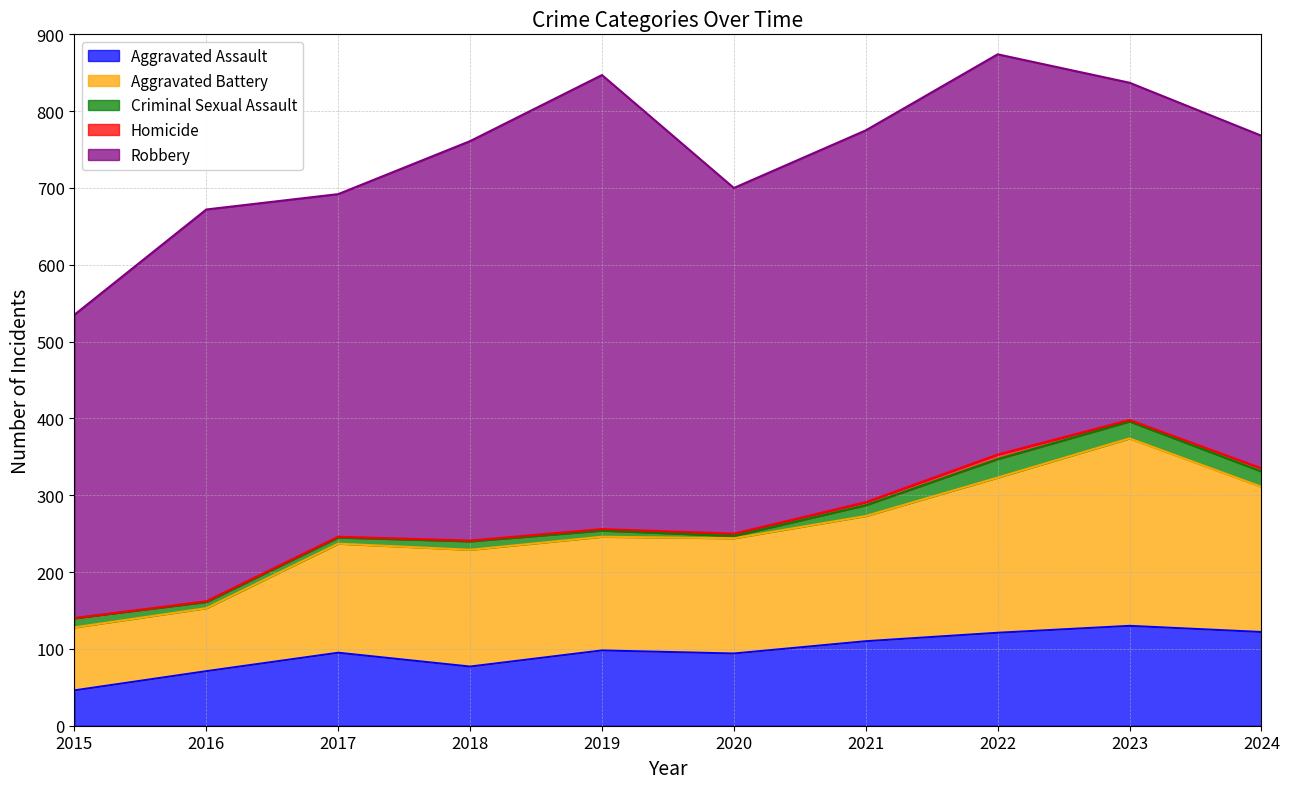

Rank the series at 2020 from lowest to highest value.

Criminal Sexual Assault, Homicide, Aggravated Assault, Aggravated Battery, Robbery